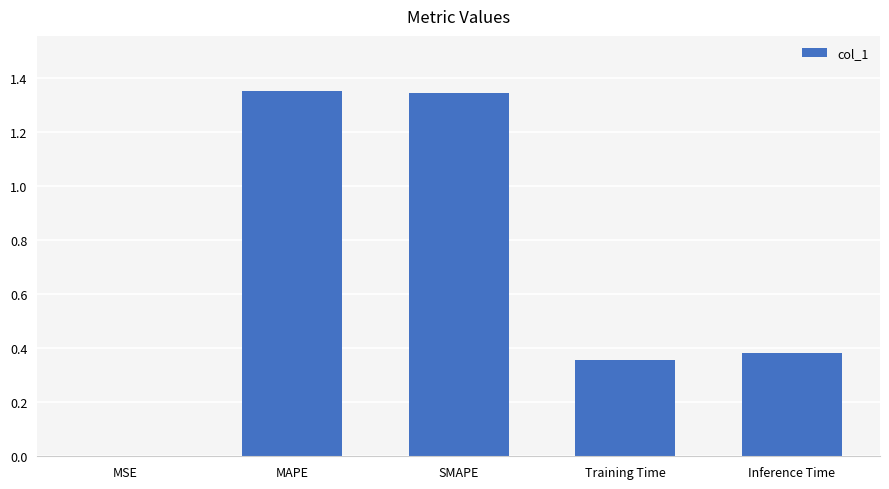

How many distinct data groups are displayed?

1